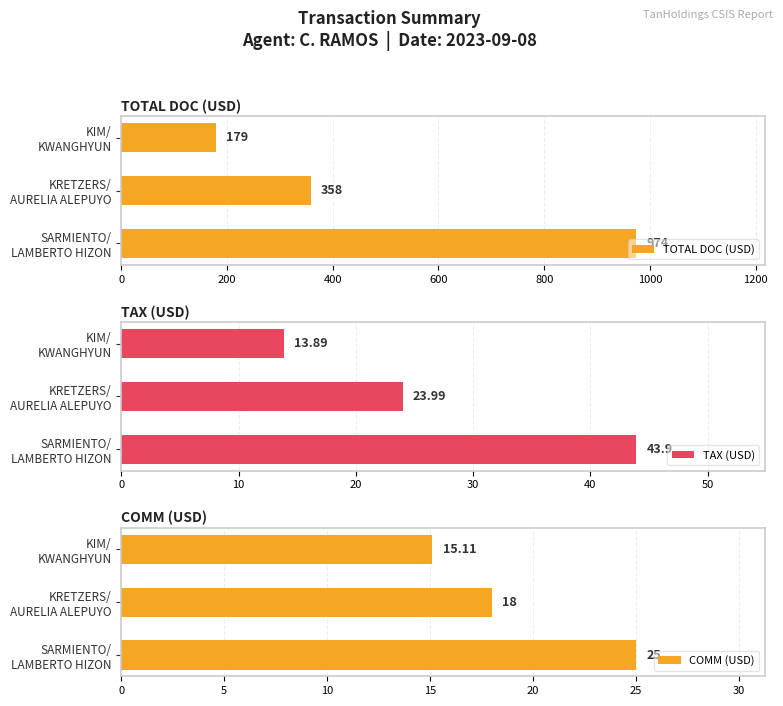

How many groups of bars are there?

3